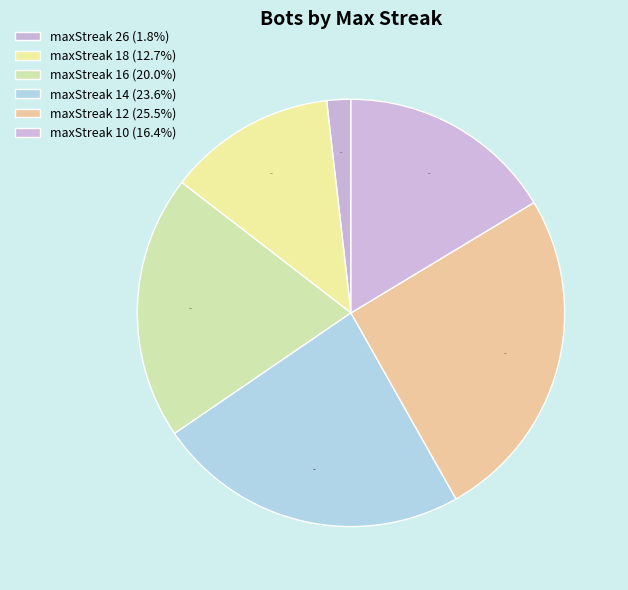

The maxStreak 12 slice represents 25% of the pie. True or false?

True